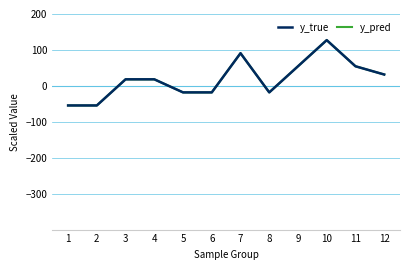

The value of y_pred at 9 is 27.4. True or false?

False